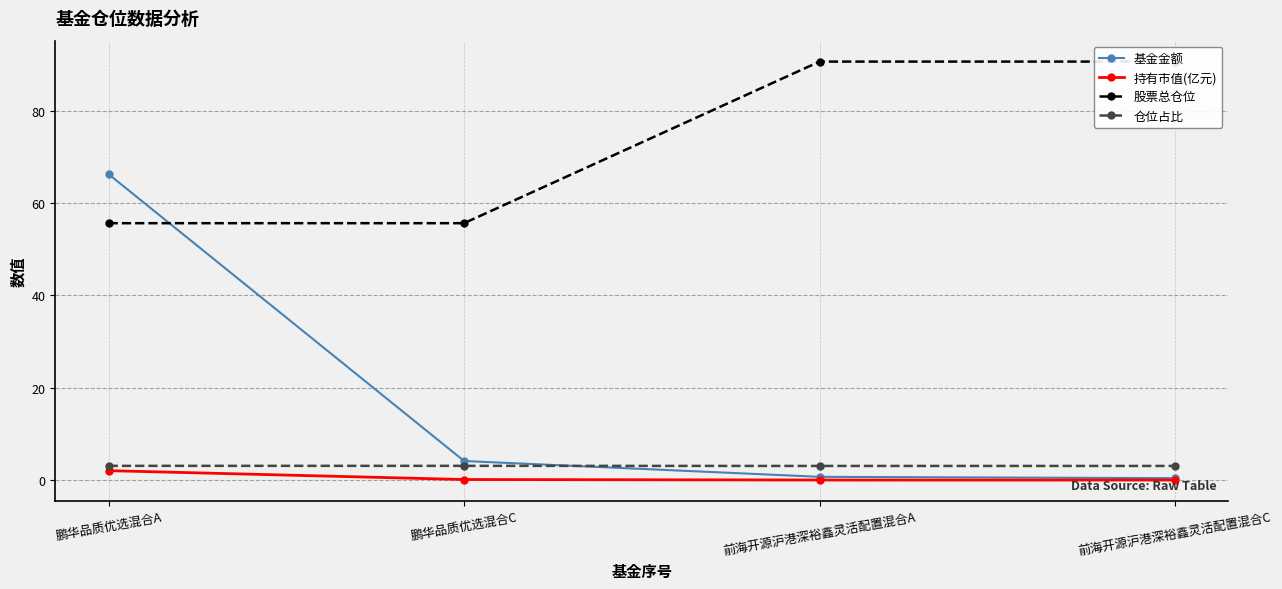

How many data points does each series have?

4